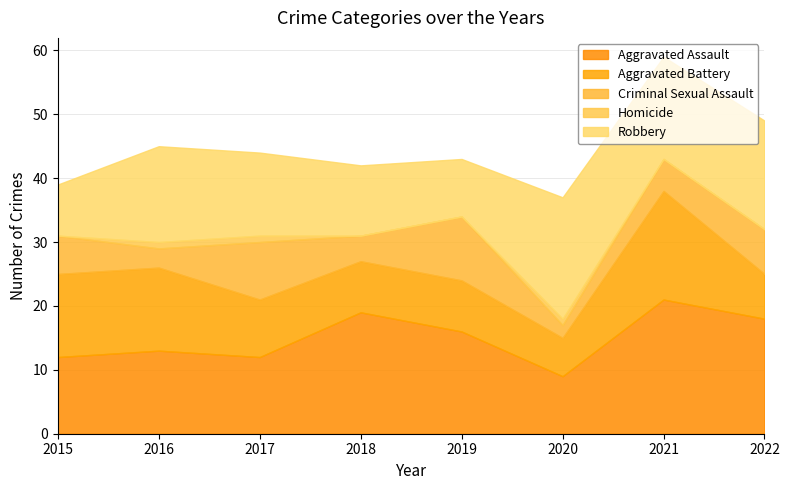

Reading left to right, transcribe all the data shown in this chart.

Aggravated Assault: 2015=12	2016=13	2017=12	2018=19	2019=16	2020=9	2021=21	2022=18
Aggravated Battery: 2015=13	2016=13	2017=9	2018=8	2019=8	2020=6	2021=17	2022=7
Criminal Sexual Assault: 2015=6	2016=3	2017=9	2018=4	2019=10	2020=2	2021=5	2022=7
Homicide: 2015=0	2016=1	2017=1	2018=0	2019=0	2020=1	2021=0	2022=0
Robbery: 2015=8	2016=15	2017=13	2018=11	2019=9	2020=19	2021=16	2022=17